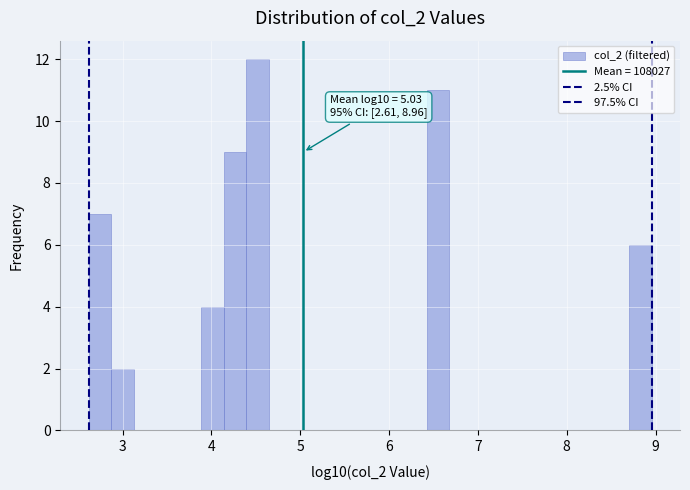

Around what value on the x-axis is the tallest bar? Give the approximate position of its centre, as read against the axis.

4.5